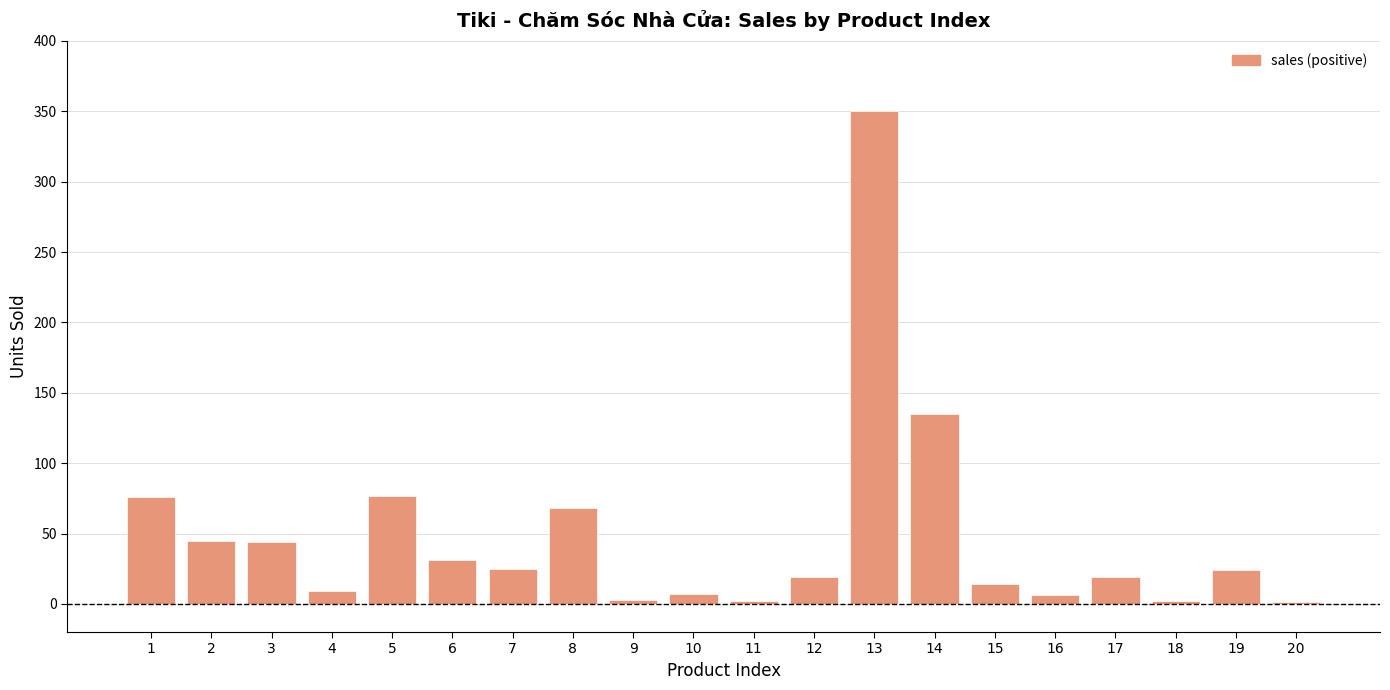

What is the sum of the values at 4 and 1?

85